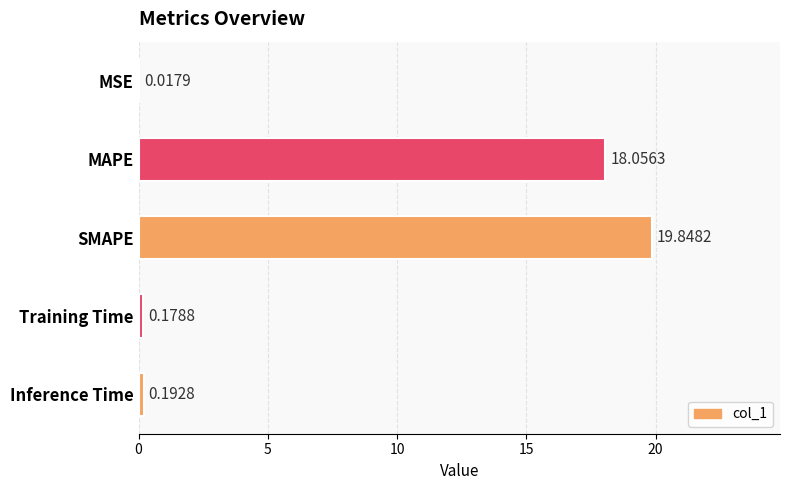

How many categories are shown in the chart?

5